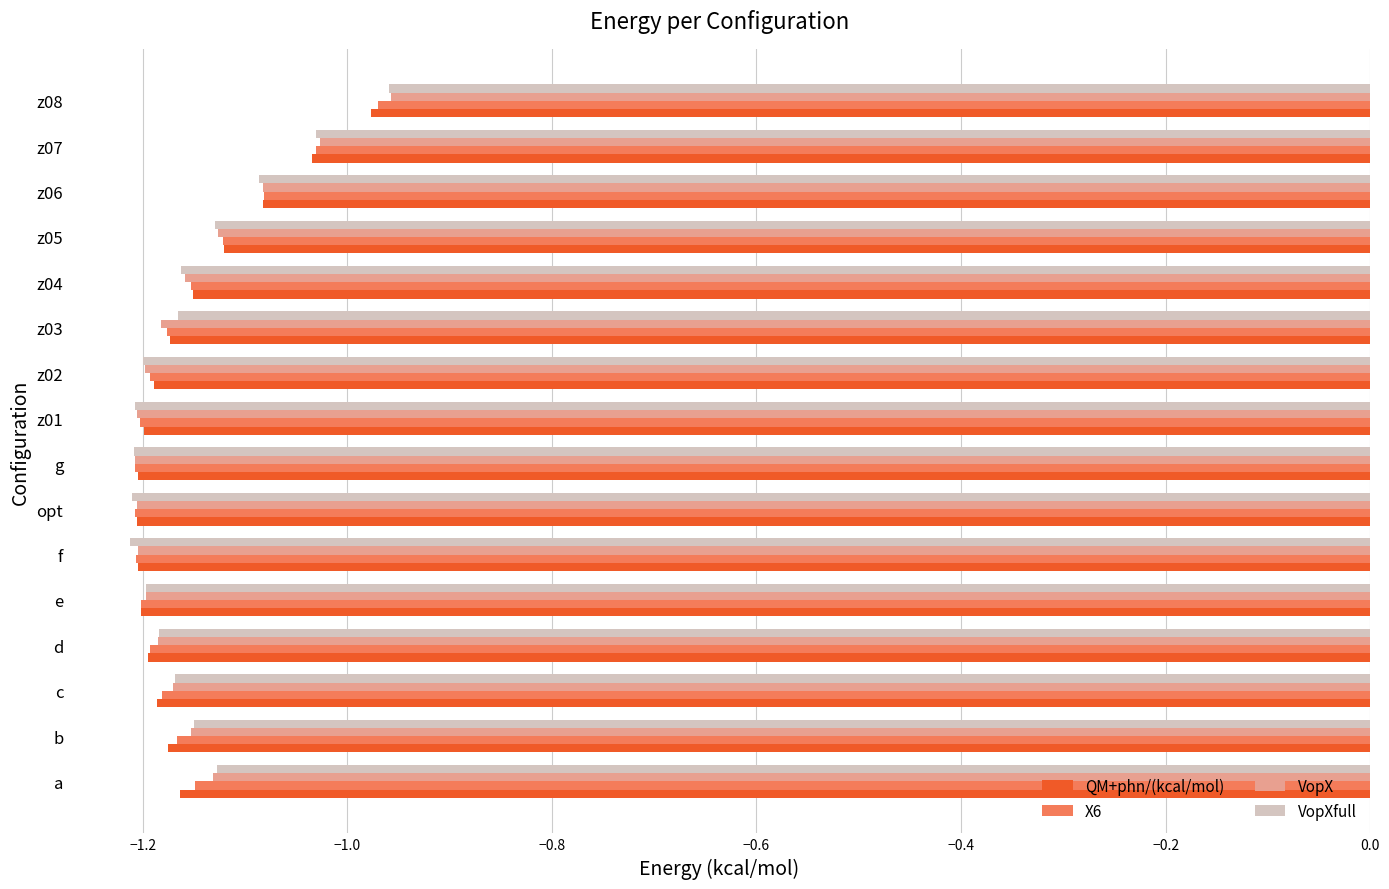

The value of QM+phn/(kcal/mol) at z03 is -1.2. True or false?

True